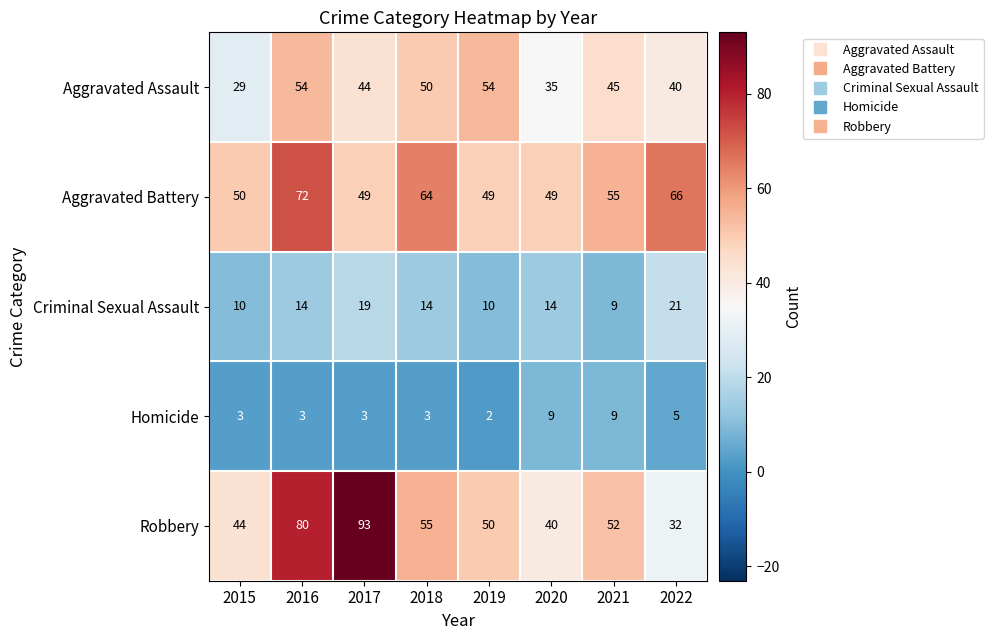

List the series in order of their peak value, highest first.

Robbery, Aggravated Battery, Aggravated Assault, Criminal Sexual Assault, Homicide